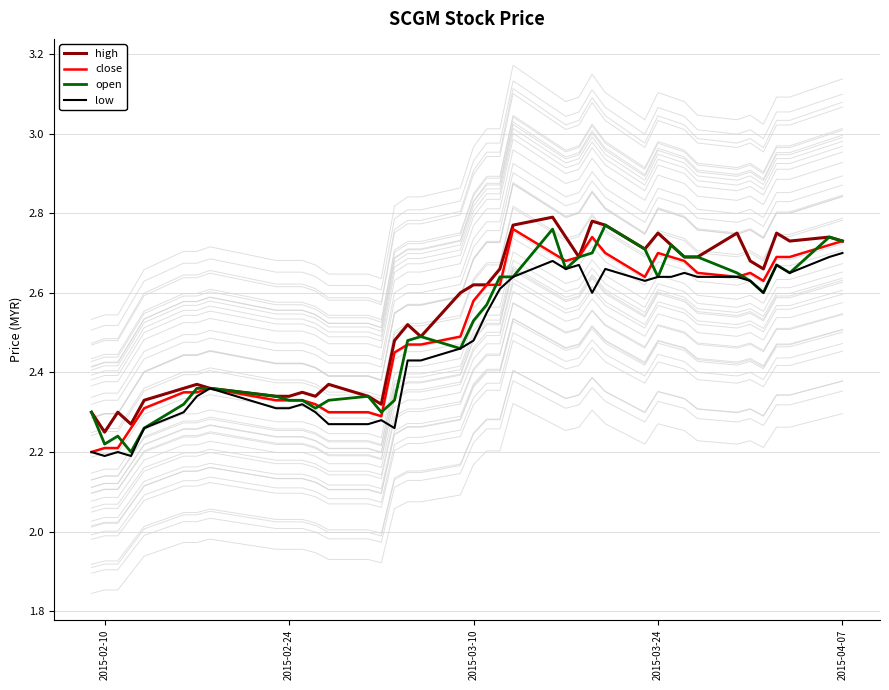

What is the average value of the low series?

2.5